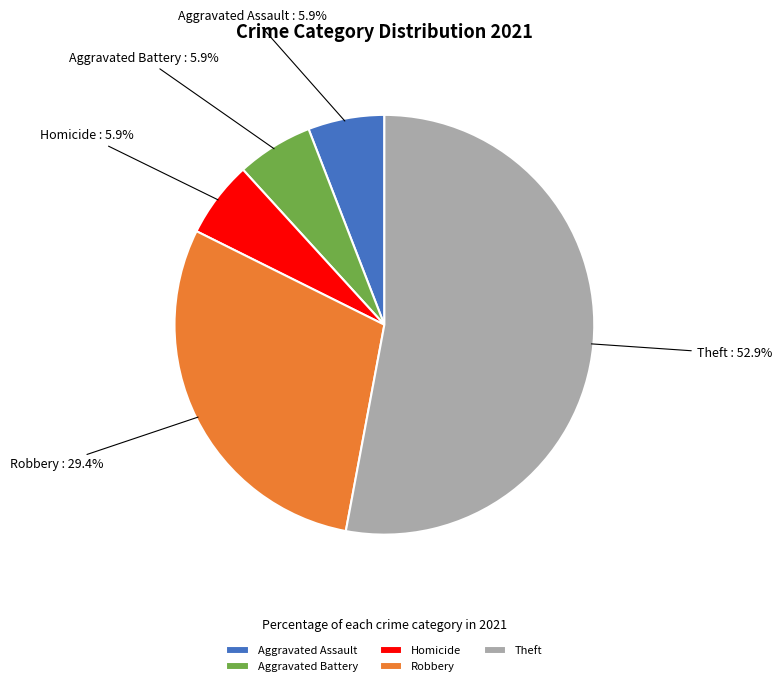

Is Homicide the majority of the pie?

No